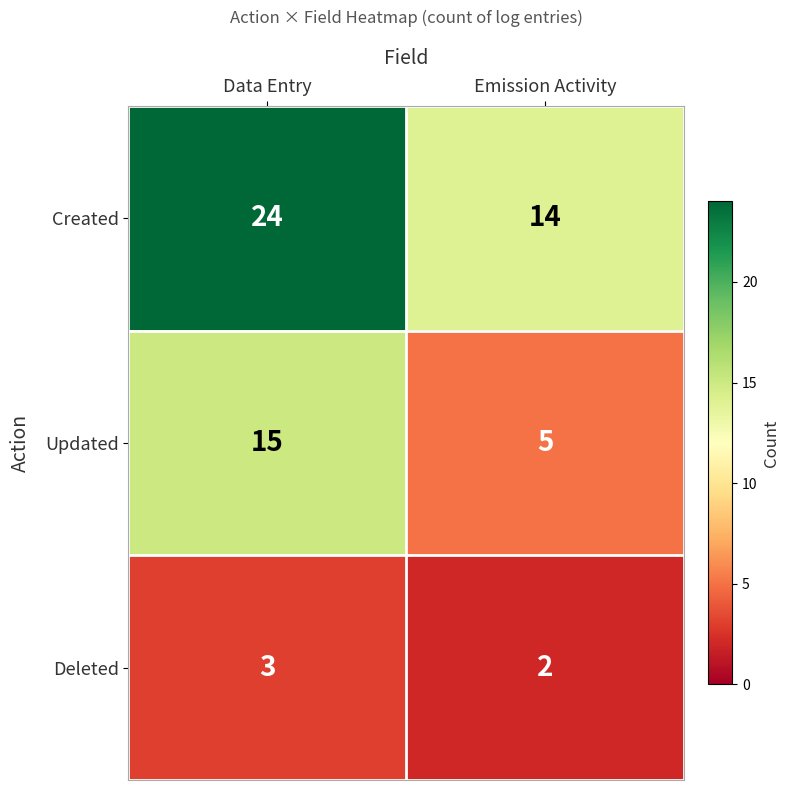

The Deleted series shows 3 at Data Entry. True or false?

True